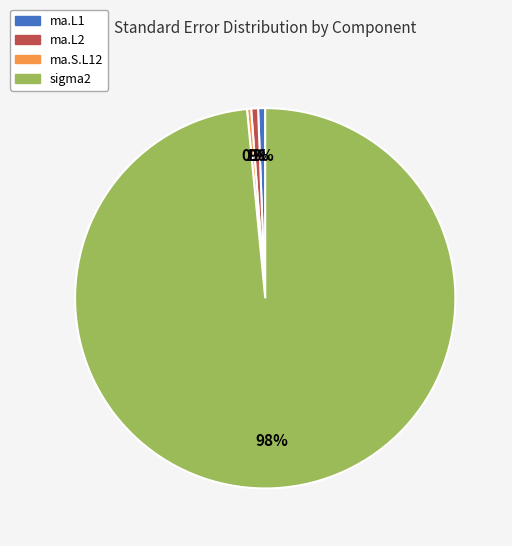

Which category accounts for the majority?

sigma2